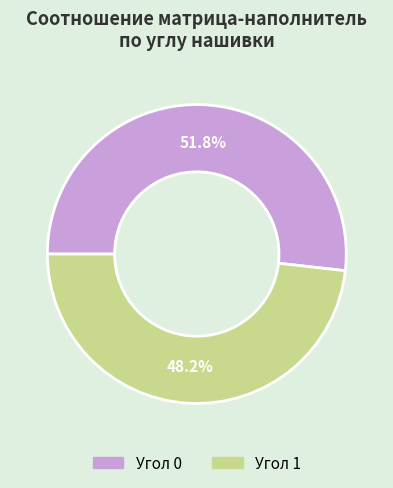

Is there a majority slice in this chart?

Yes